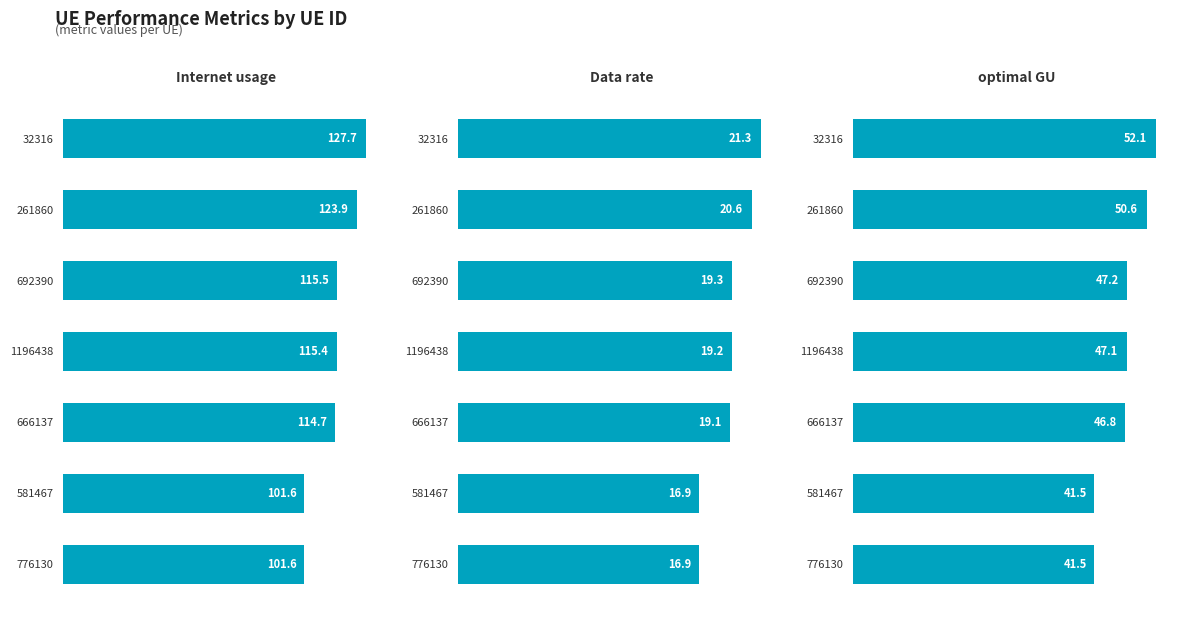

Is it true that optimal GU equals 52.1 at 32316?

True